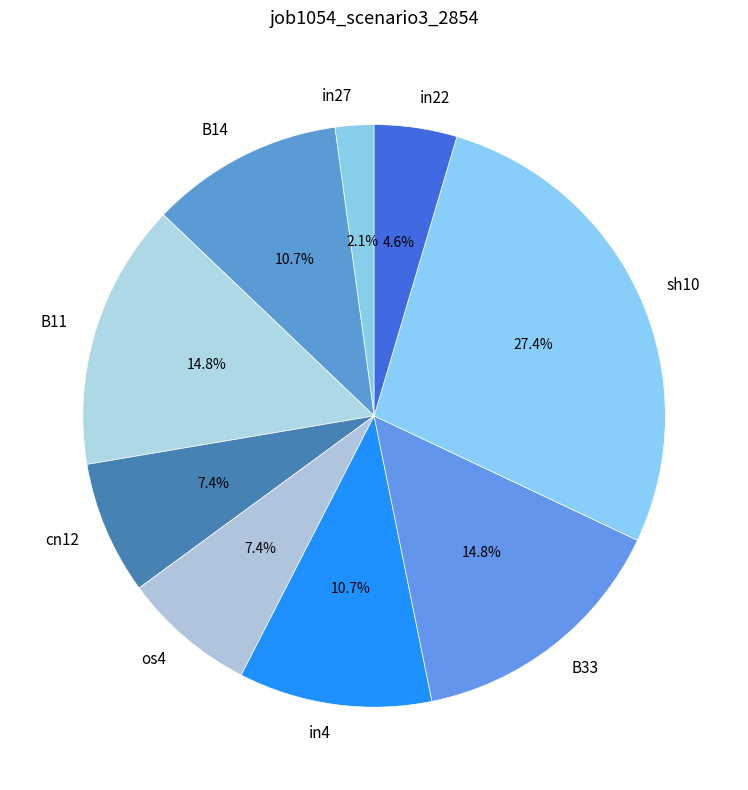

To the nearest percent, what is the combined percentage of B11 and os4?

22%